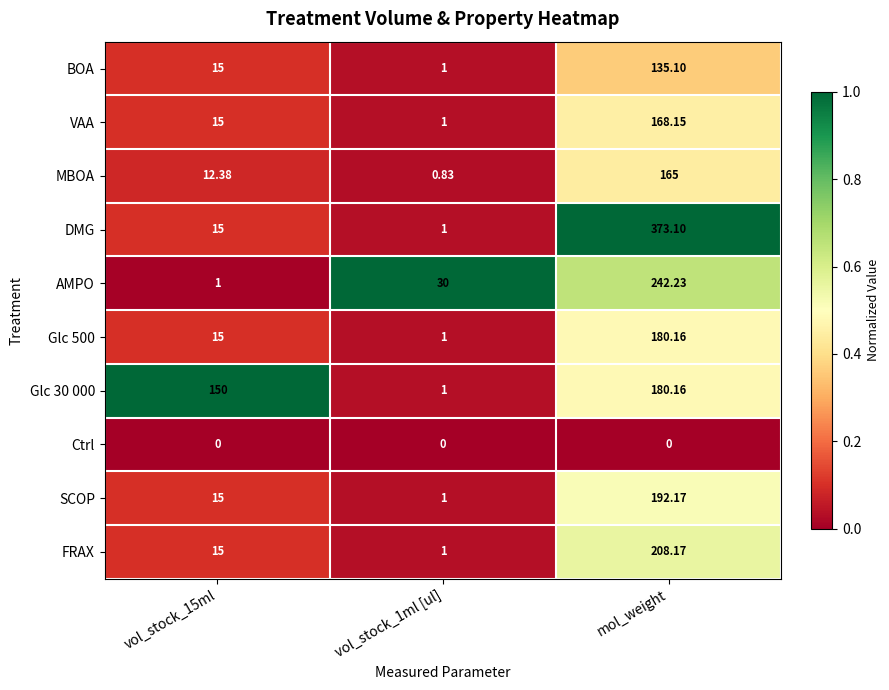

Which series changed the most between vol_stock_15ml and vol_stock_1ml [ul]?

Glc 30 000